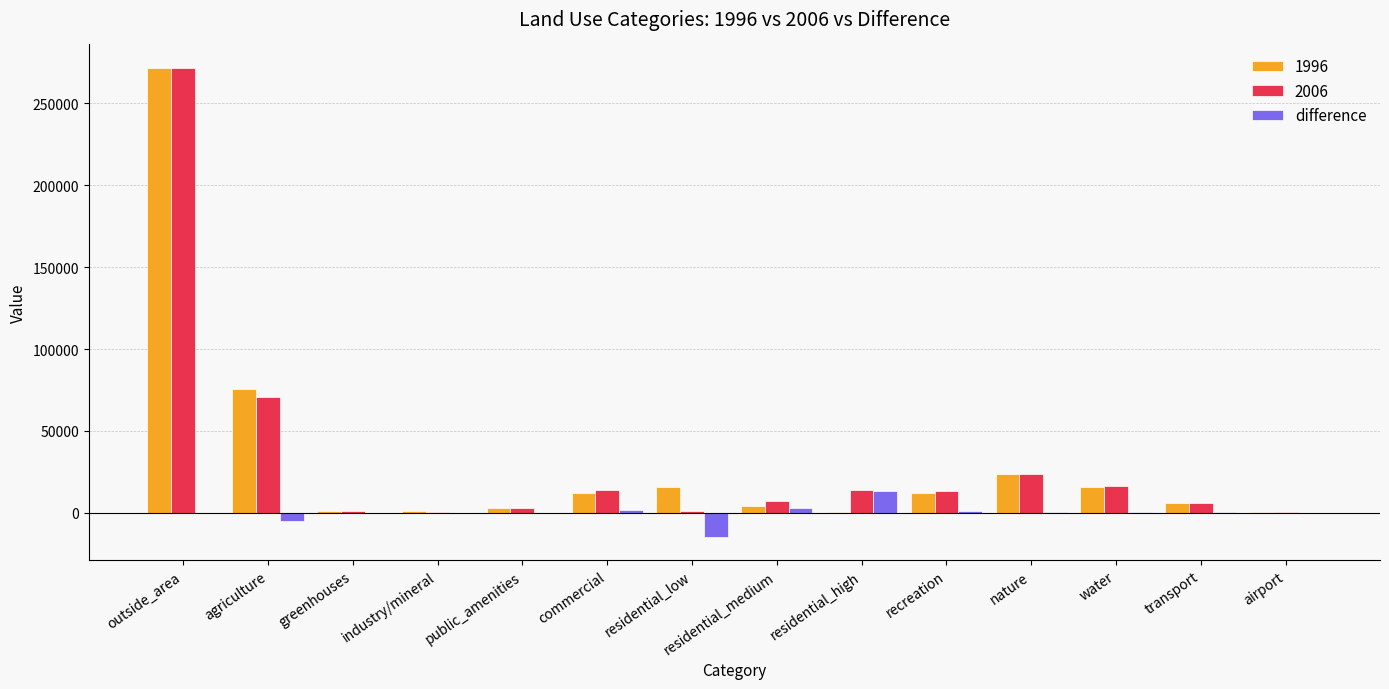

At which category is the sum across all series the highest?

outside_area